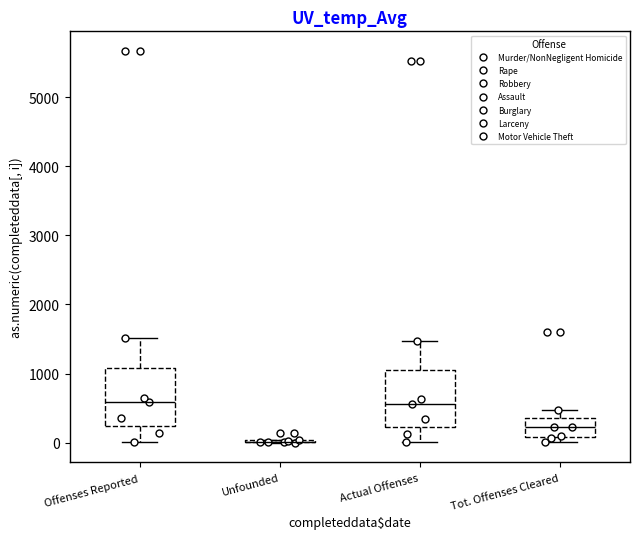

Where is the upper edge of the box for Tot. Offenses Cleared on the y-axis? The values are not printed on the chart, so give them approximately, as read against the axis.

400